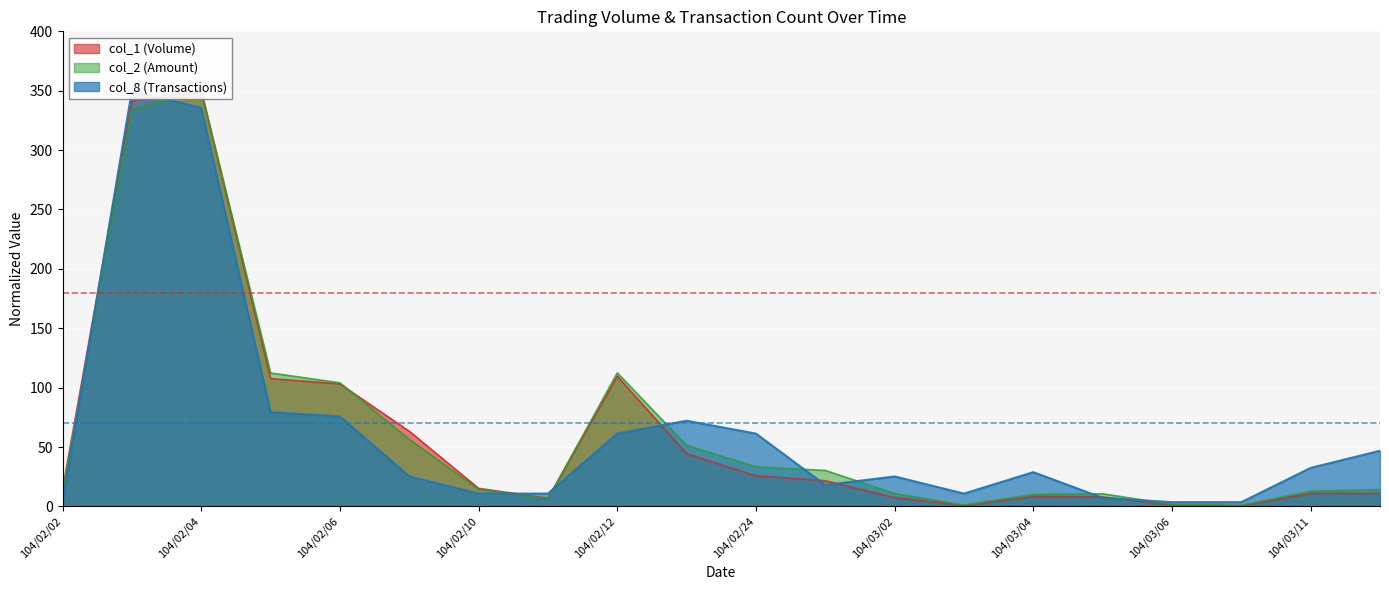

In col_8, how many points are lower than both neighbors (excluding endpoints)?

2